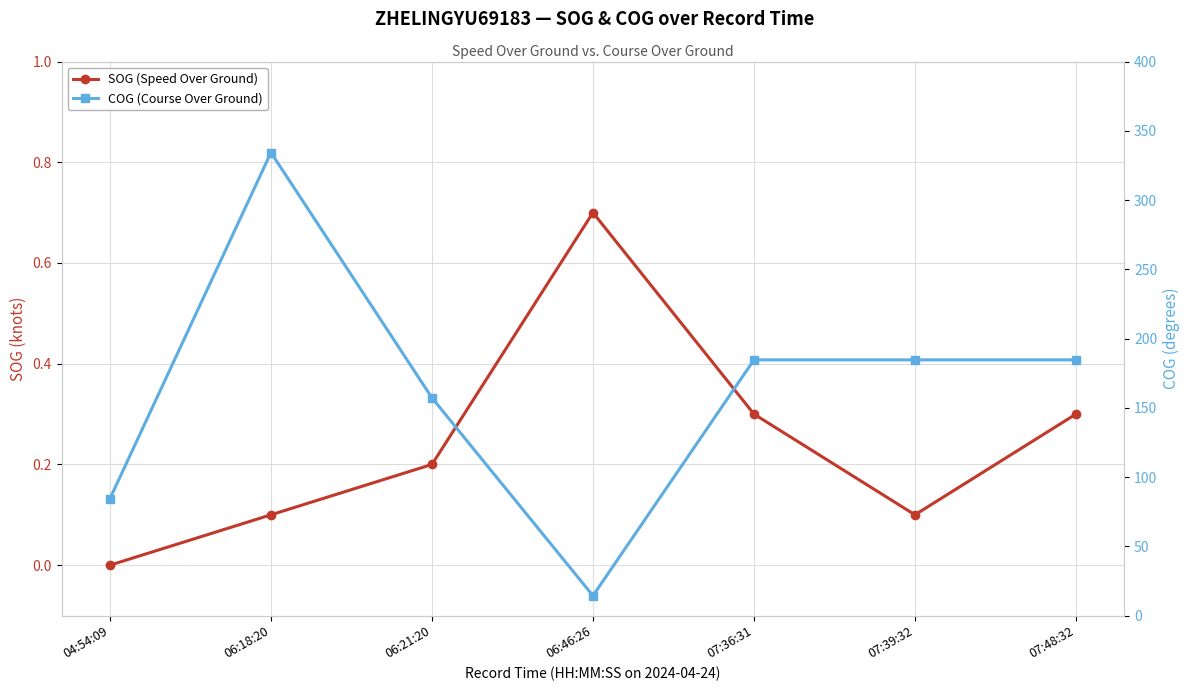

What is the sum of all SOG (Speed Over Ground) values?

1.7